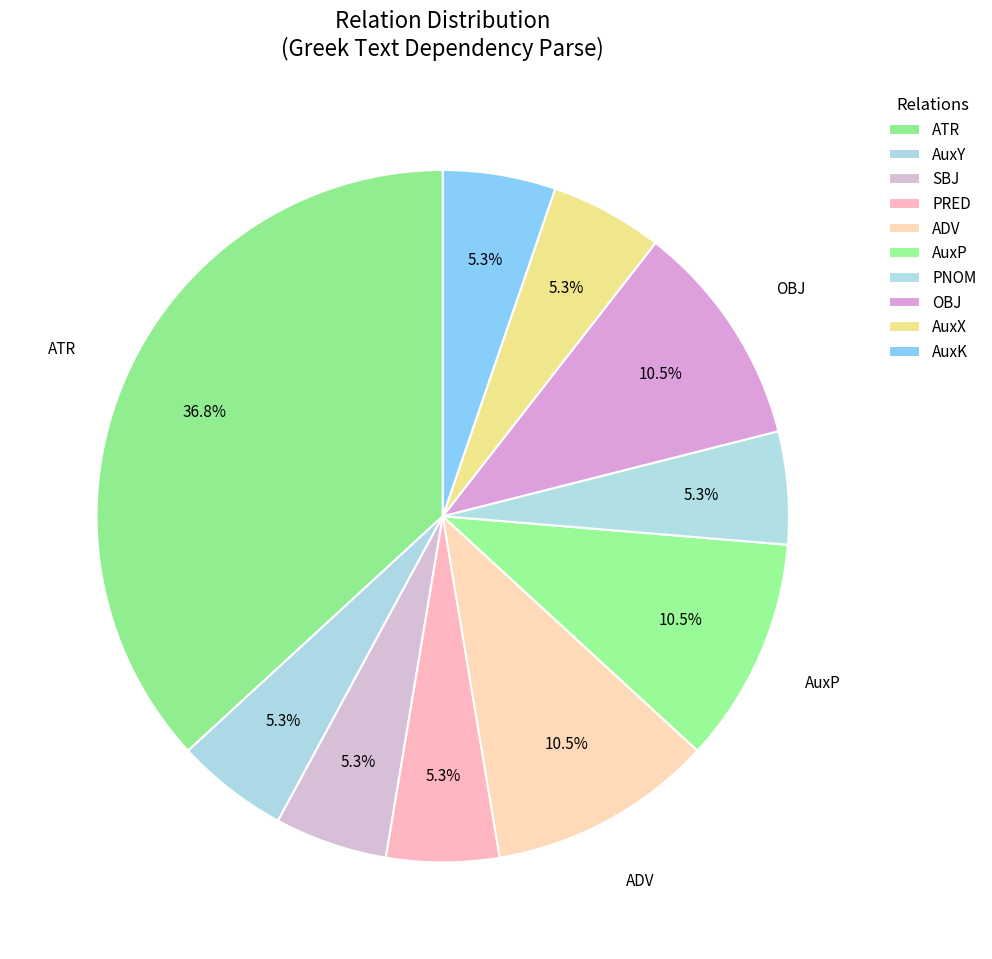

Count the number of slices in the pie.

10